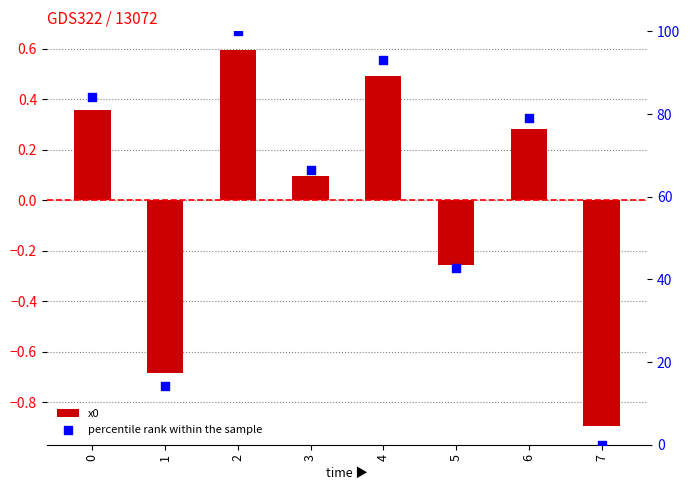

At how many categories does at least one series exceed 37?

6